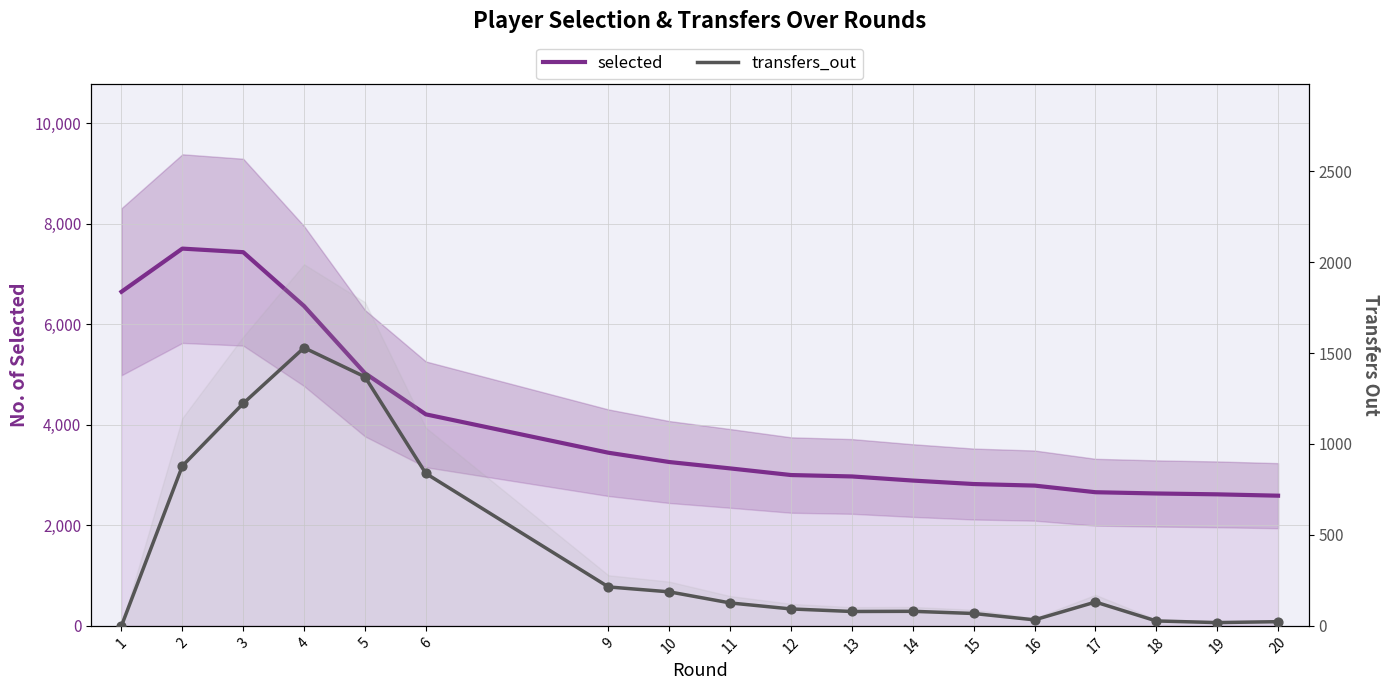

Which series contains the highest Y value?

selected